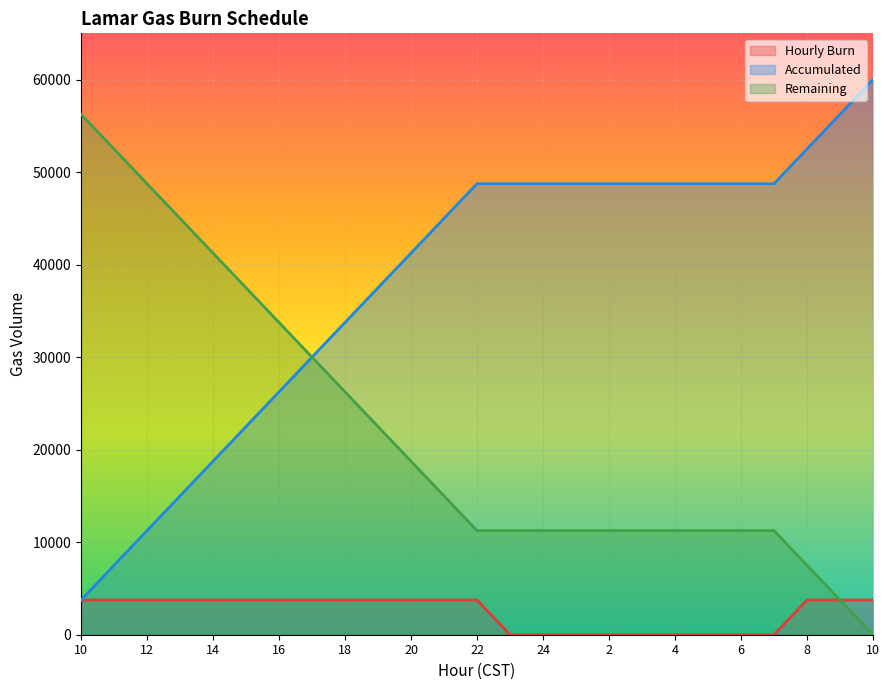

What are all the series names shown in the legend?

Hourly Burn, Accumulated, Remaining